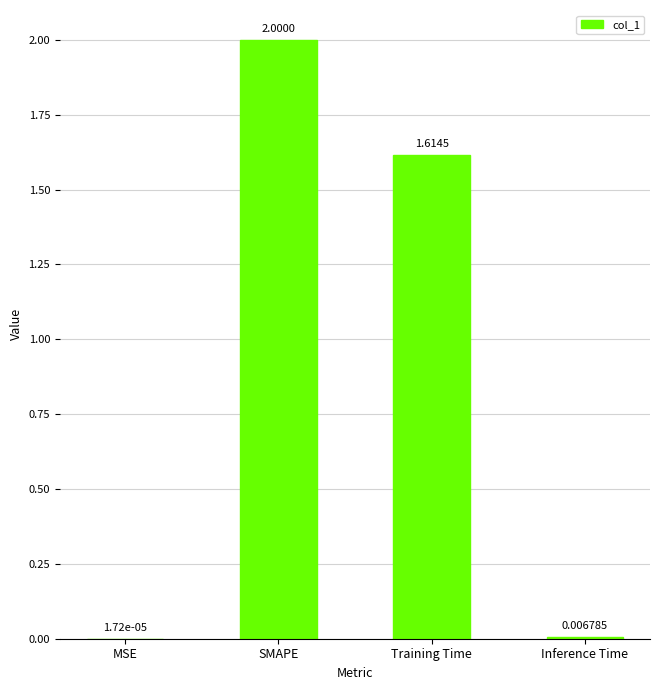

What is the sum of all values?

3.6